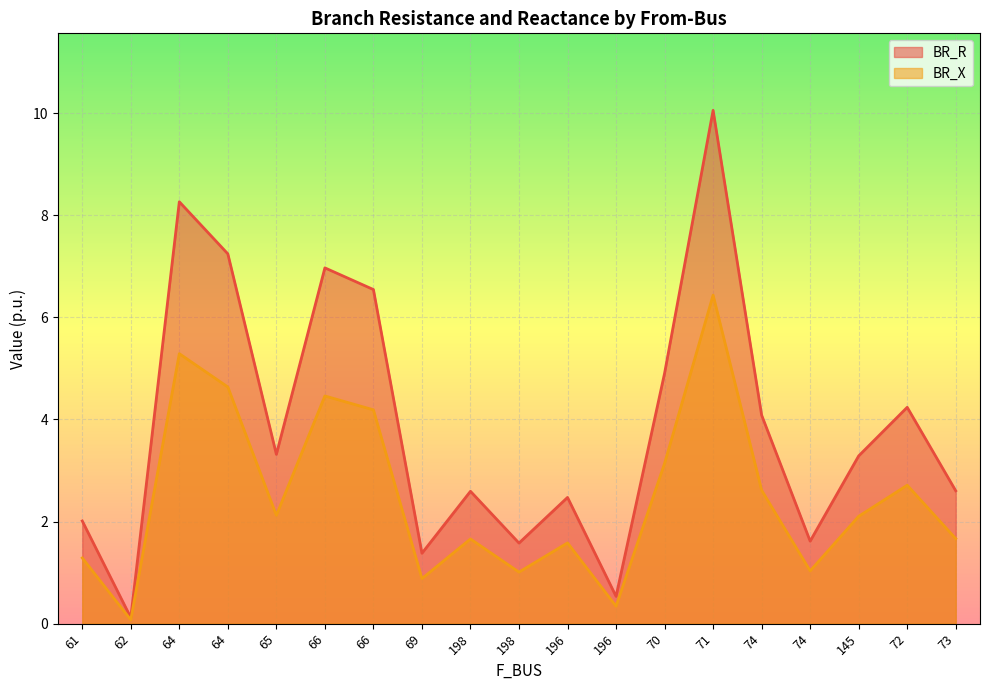

At 196, list the series in order from smallest to largest.

BR_X, BR_R